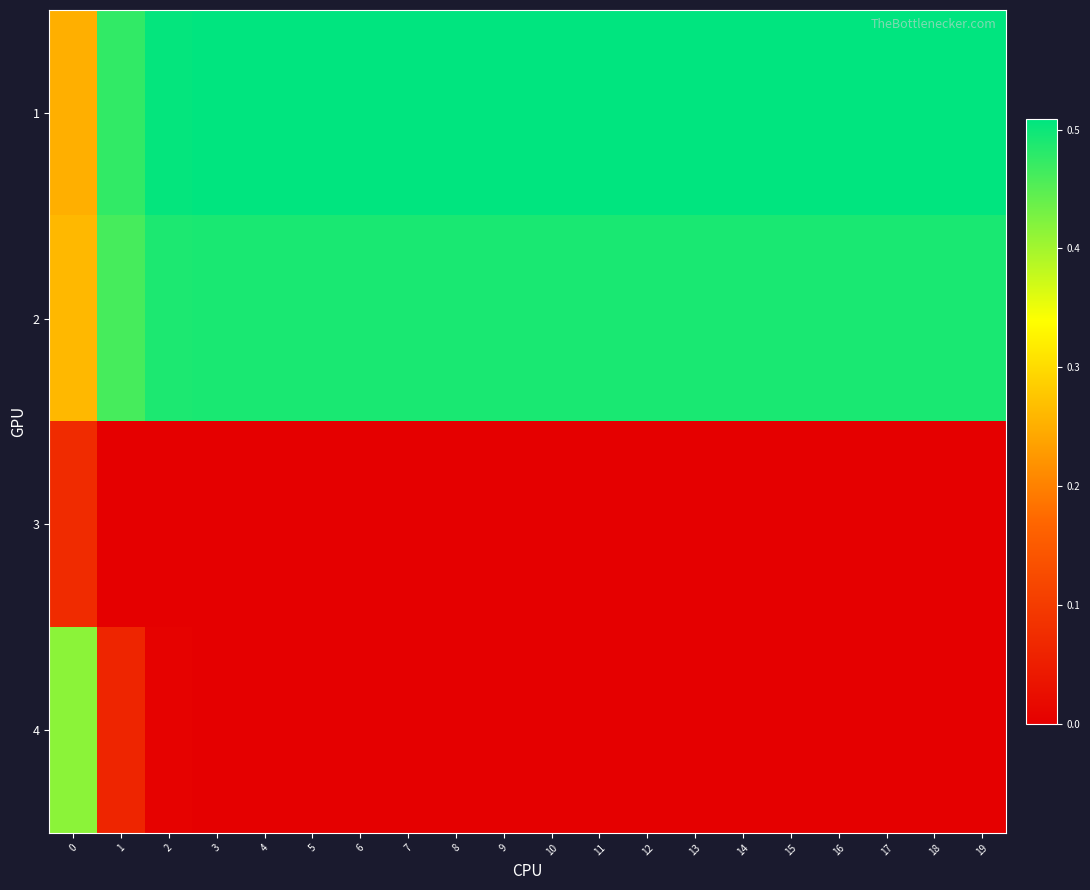

Which has a higher value, 17 or 13?

17